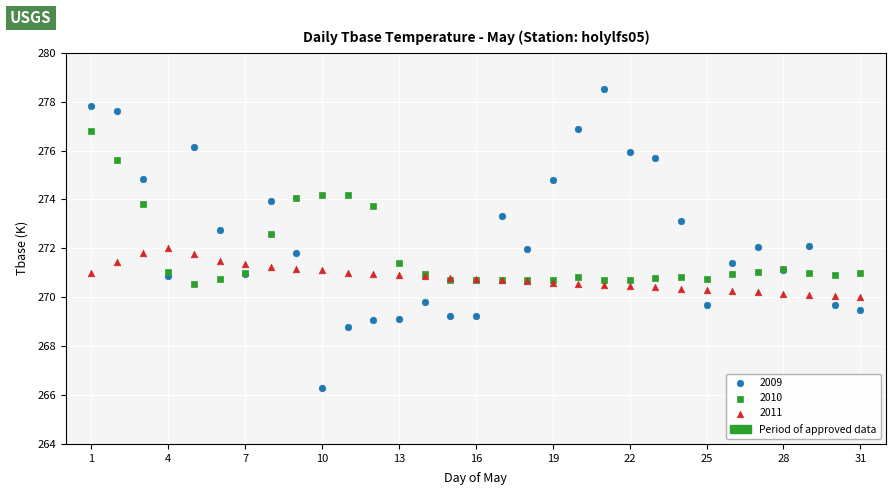

Which series has the largest Y range (max minus min)?

2009